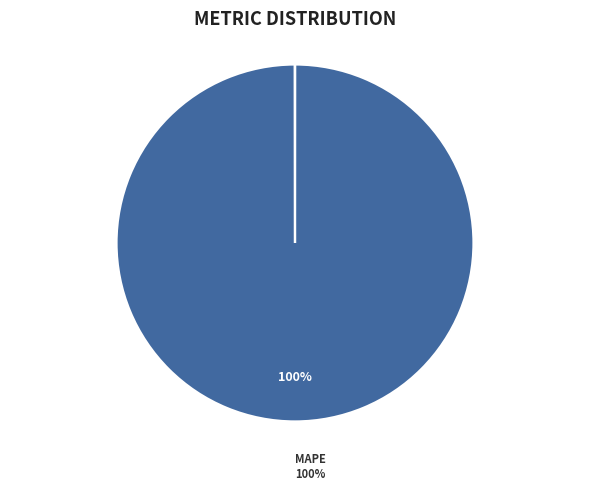

Is there a majority slice in this chart?

Yes